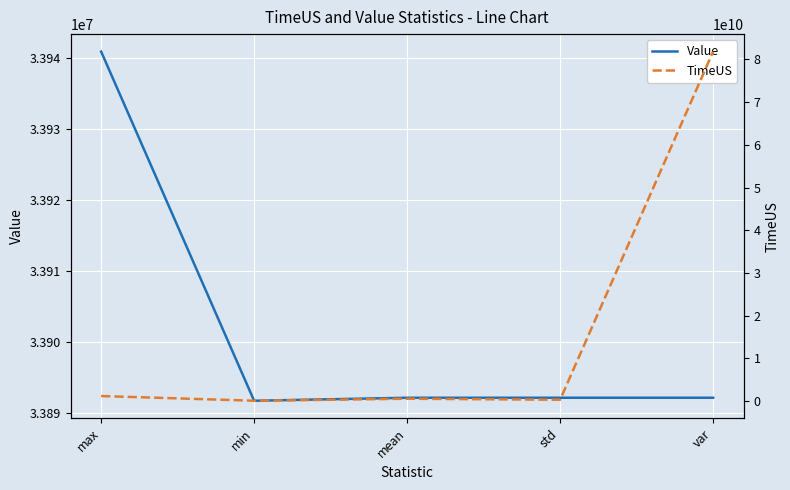

What is the approximate value of TimeUS at std, to the nearest 10?

286083120